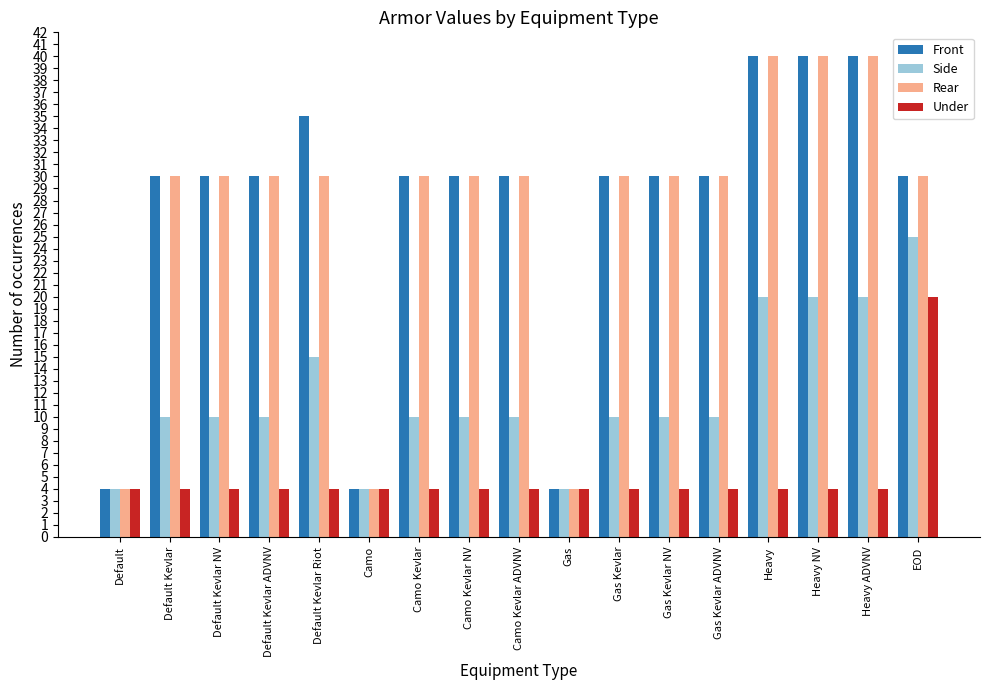

The Rear series shows 30 at Default Kevlar Riot. True or false?

True